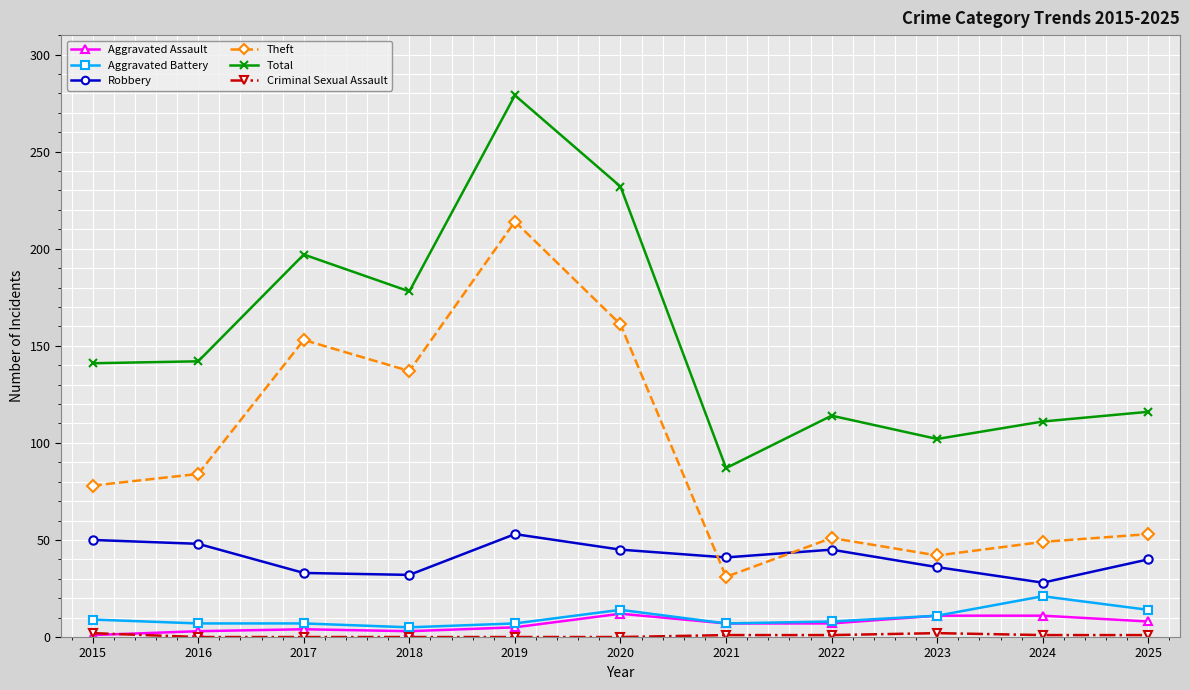

True or false: Theft has a value of 84 at 2016.

True